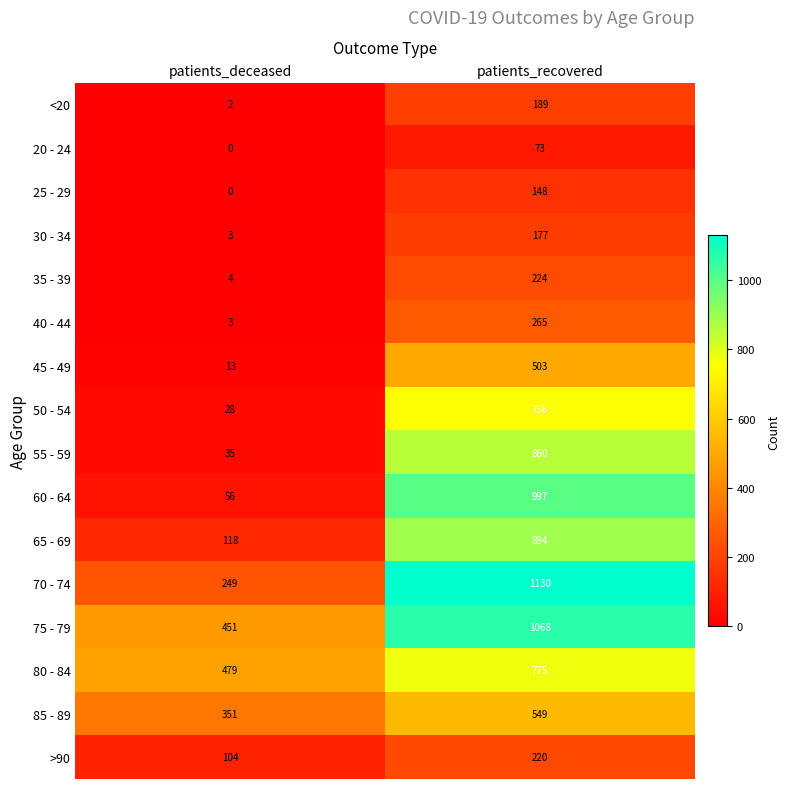

How many distinct data groups are displayed?

16